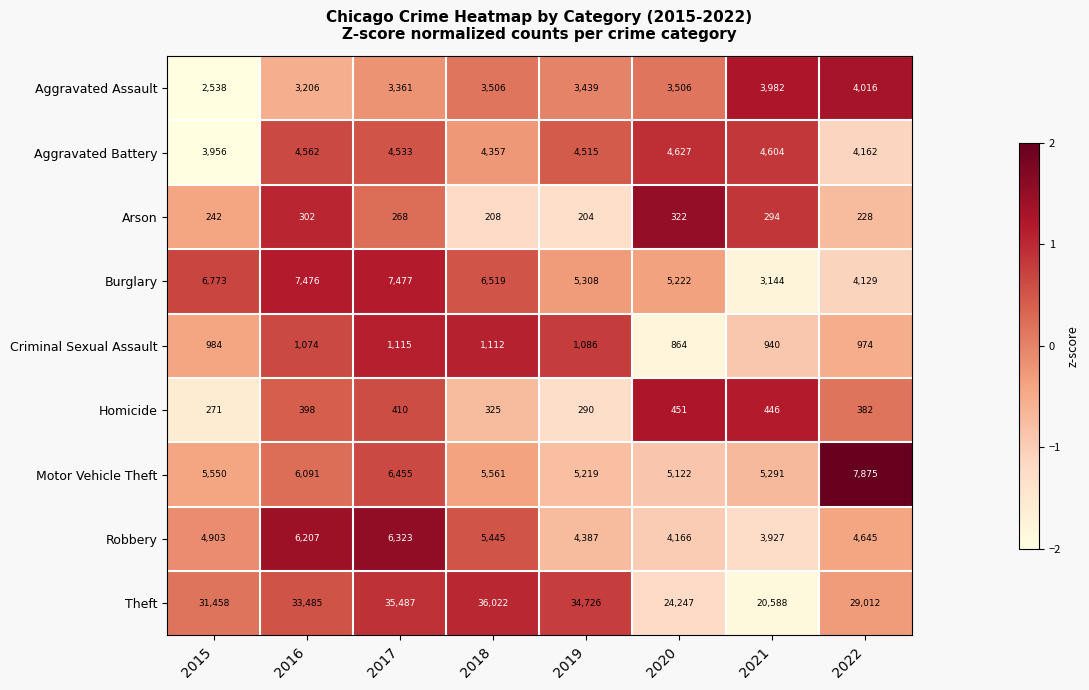

The Theft series shows 36022 at 2018. True or false?

True